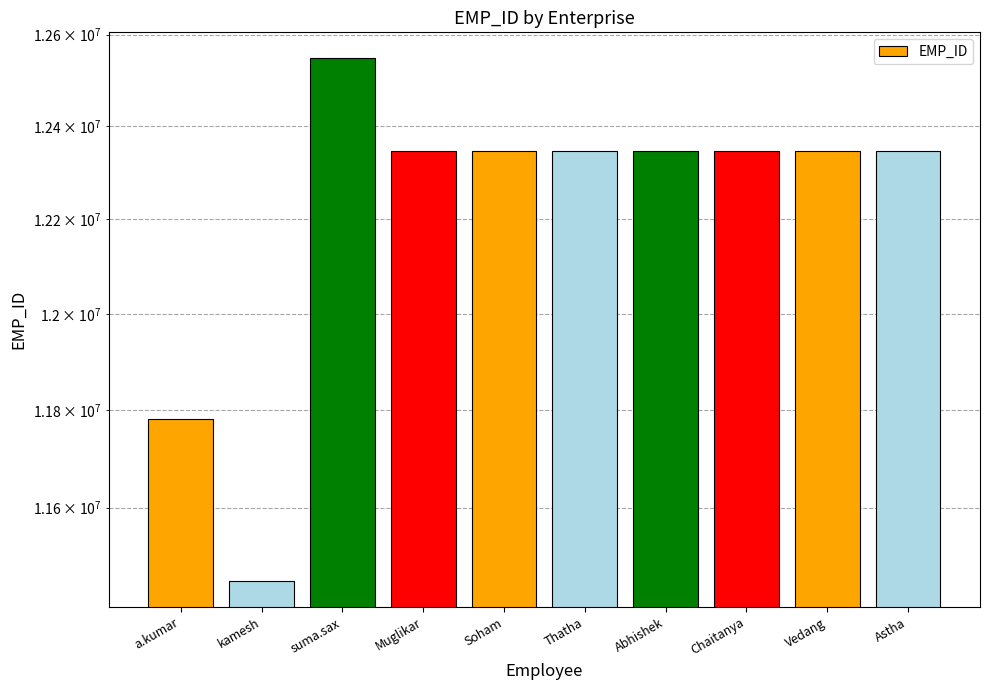

What is the label of the 7th bar from the right?

Muglikar